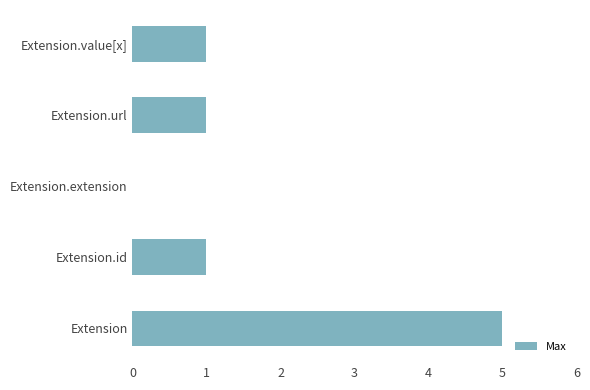

Is it true that the value at Extension.value[x] is 0?

False